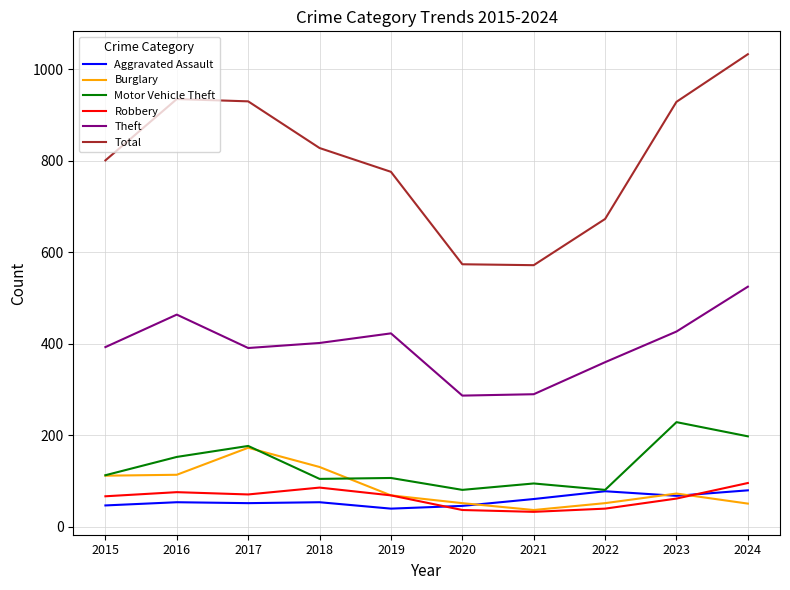

True or false: Total has a value of 1179 at 2015.

False